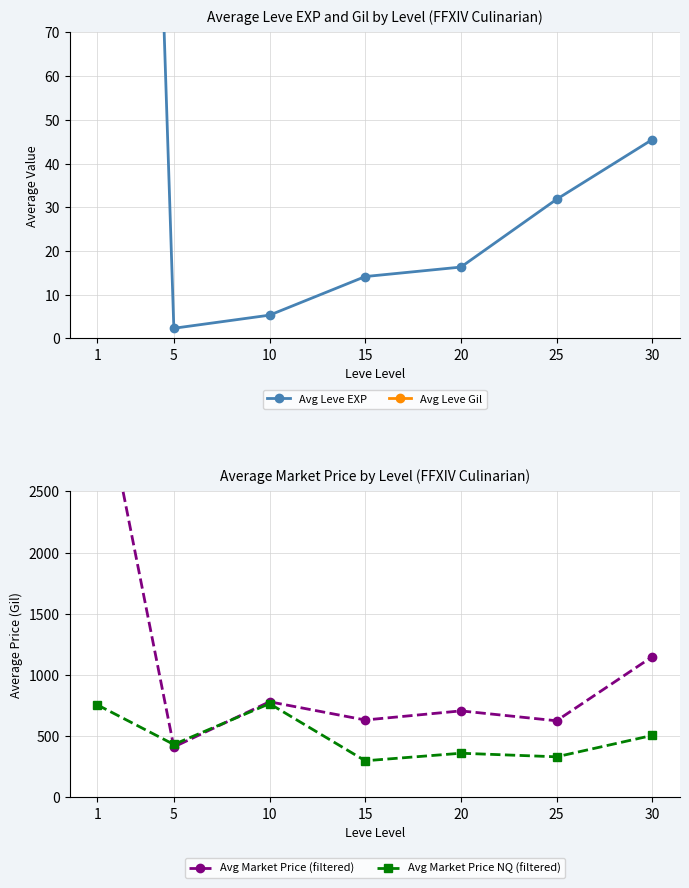

Where is Avg Leve Gil nearest to the value 395?

25